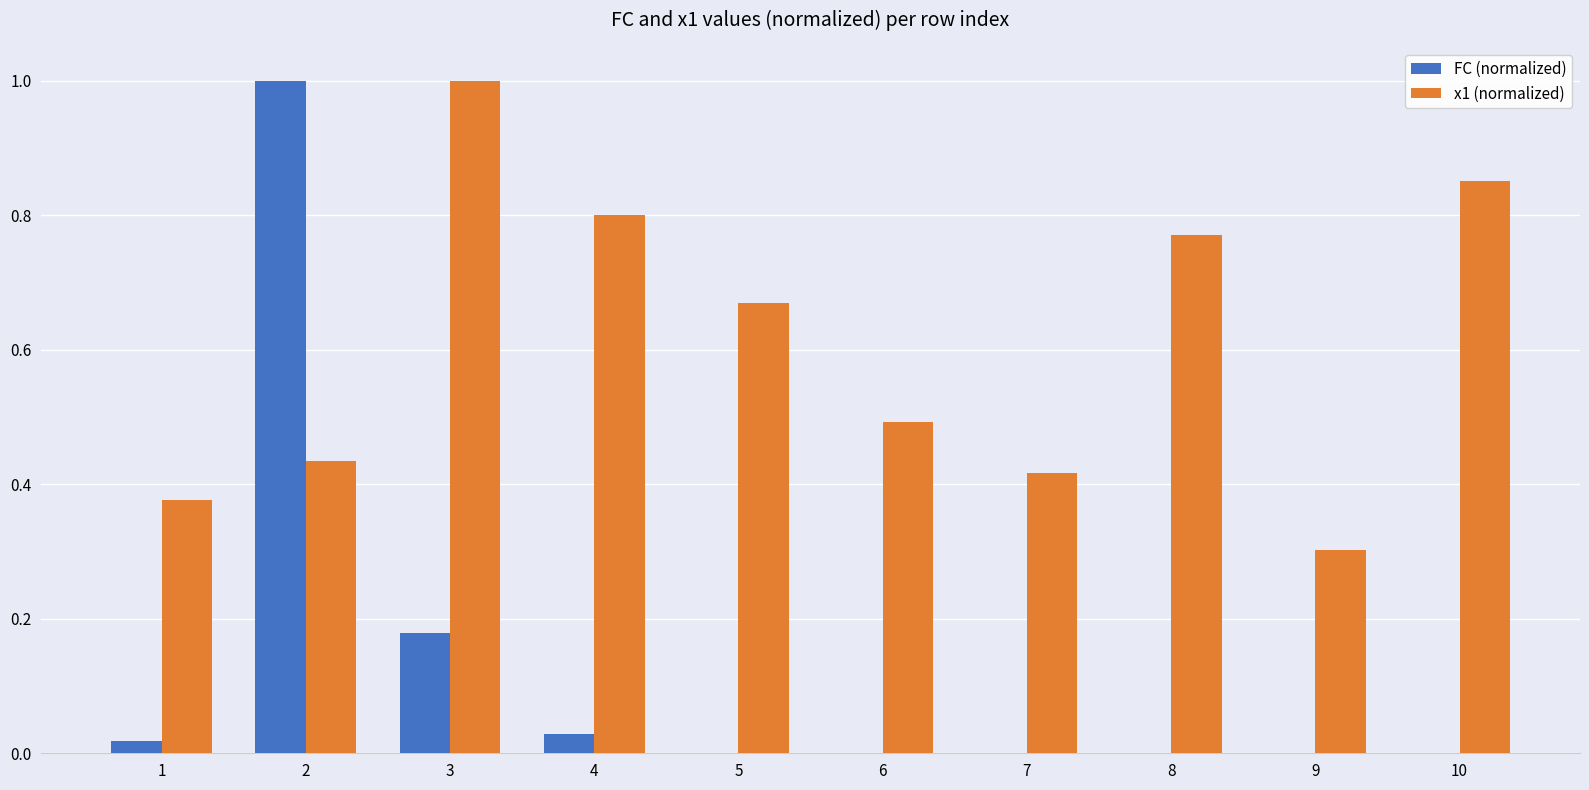

The value of x1 (normalized) at 9 is 0.3. True or false?

True